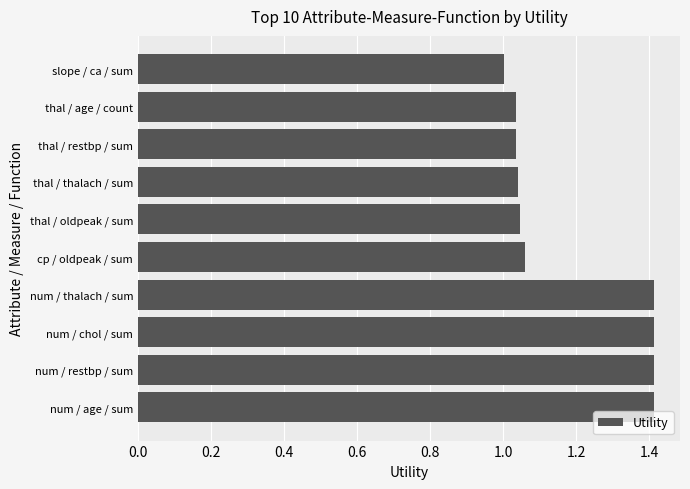

What is the ratio of the value at thal / restbp / sum to the value at num / restbp / sum?

0.7